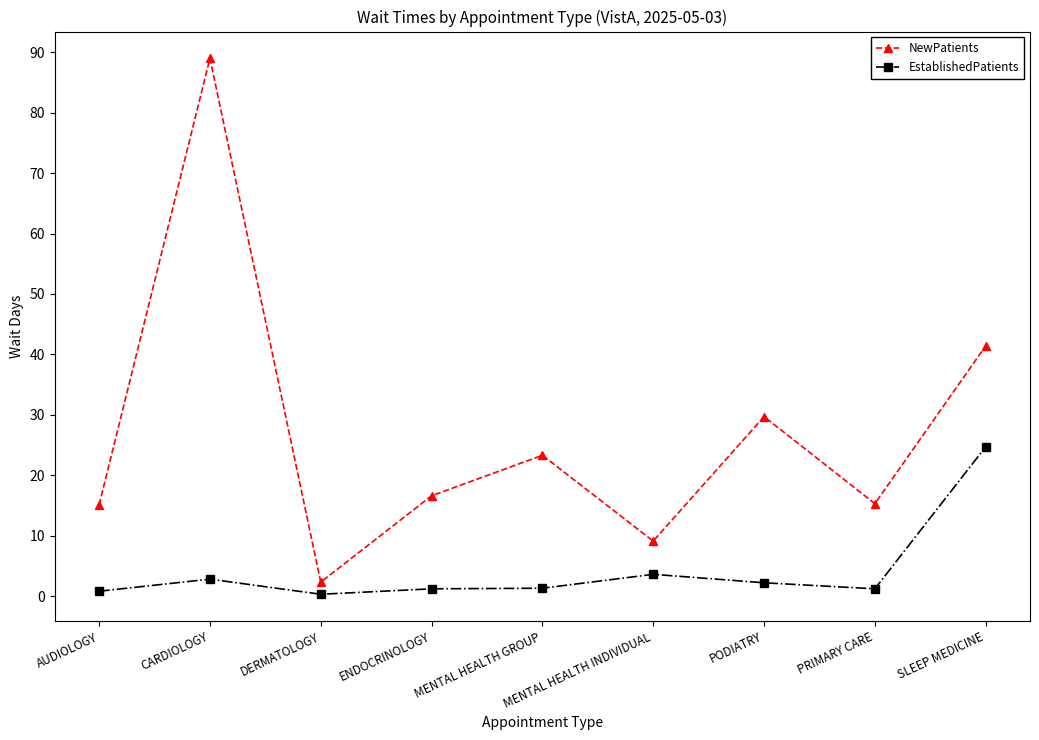

At which category does the chart reach its peak across all series?

CARDIOLOGY